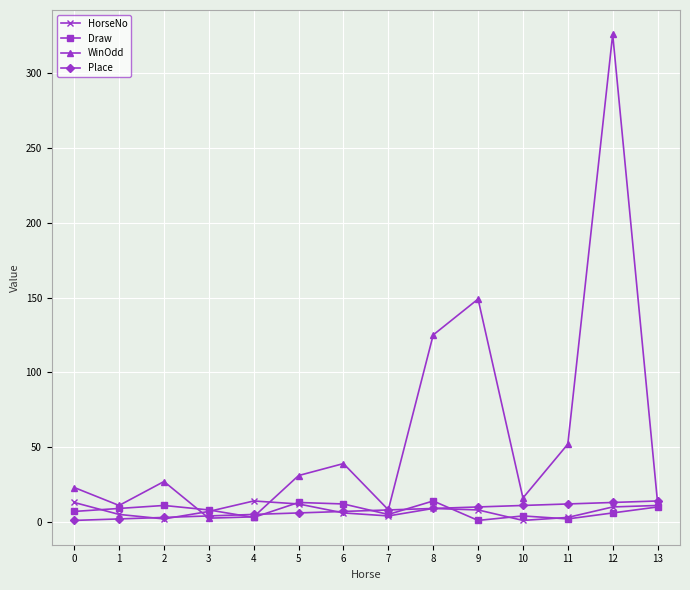

What is the highest value of the WinOdd series?

326.0